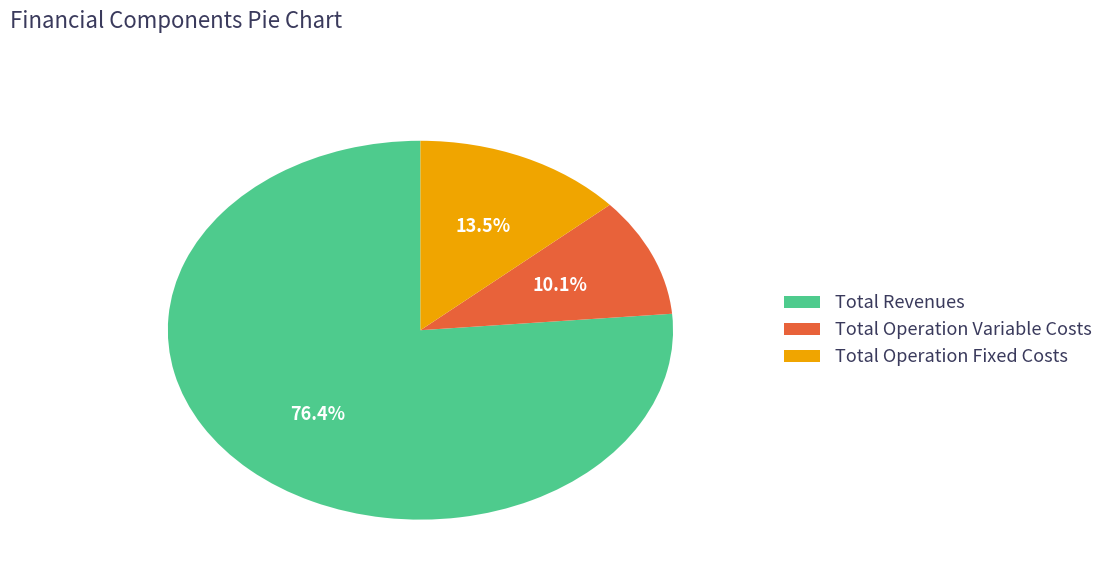

Rank the categories by value from highest to lowest.

Total Revenues, Total Operation Fixed Costs, Total Operation Variable Costs